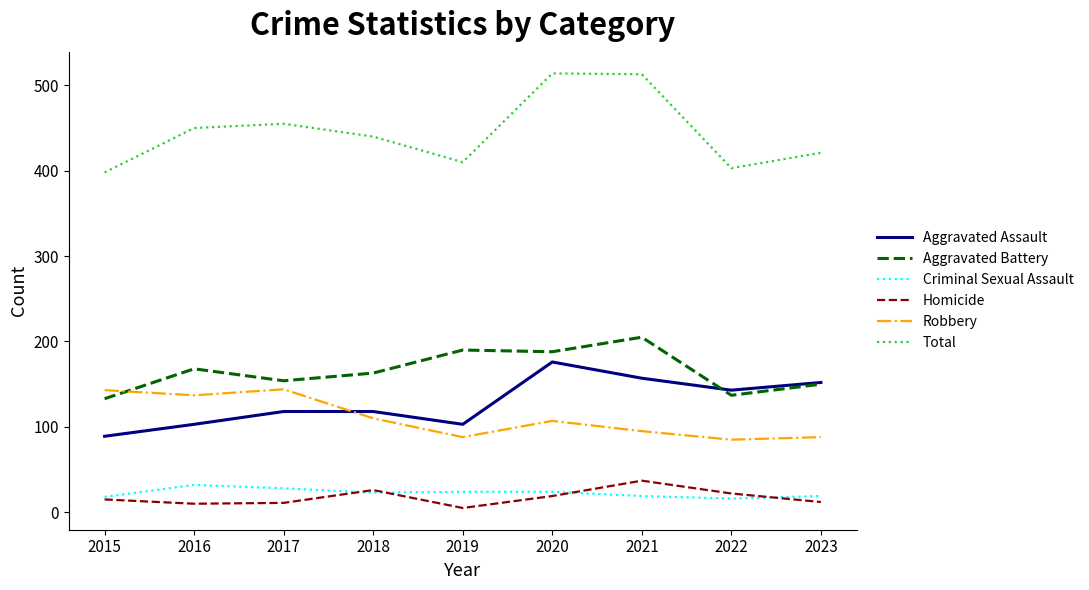

True or false: Robbery and Total cross at least once.

False